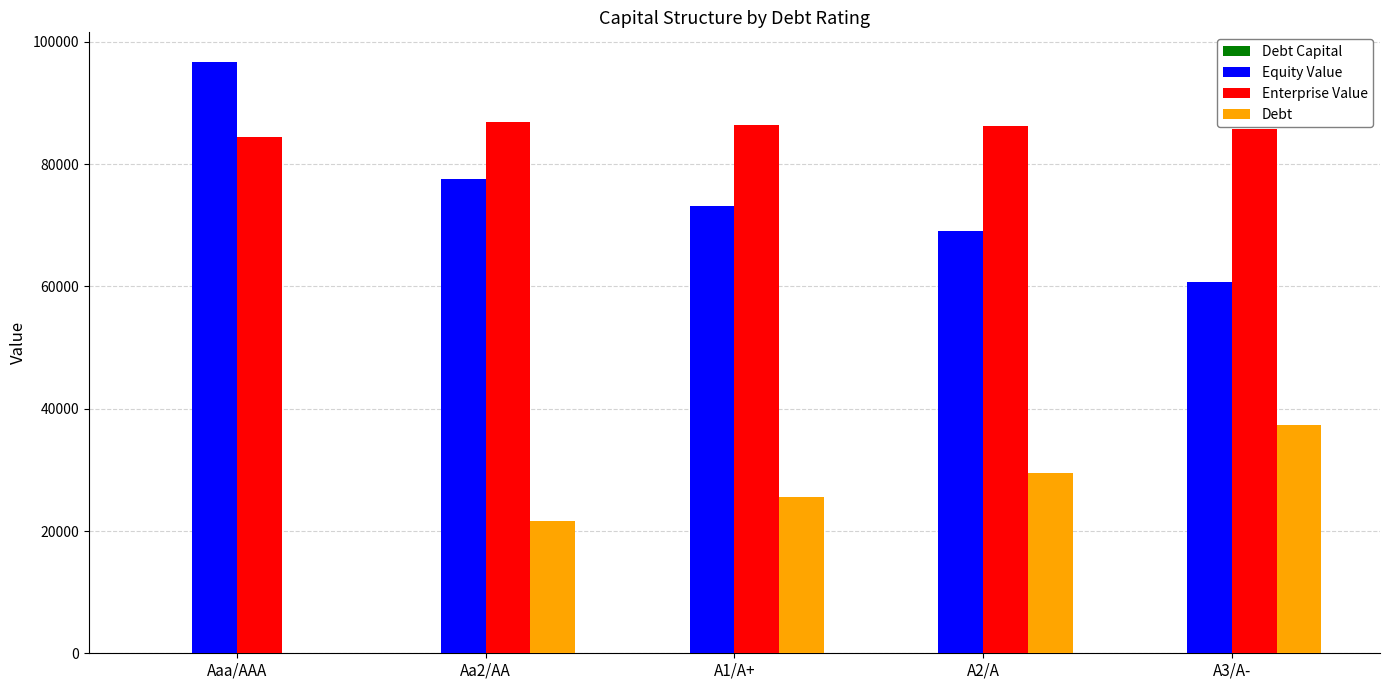

How many values in the Enterprise Value series exceed 86239?

3